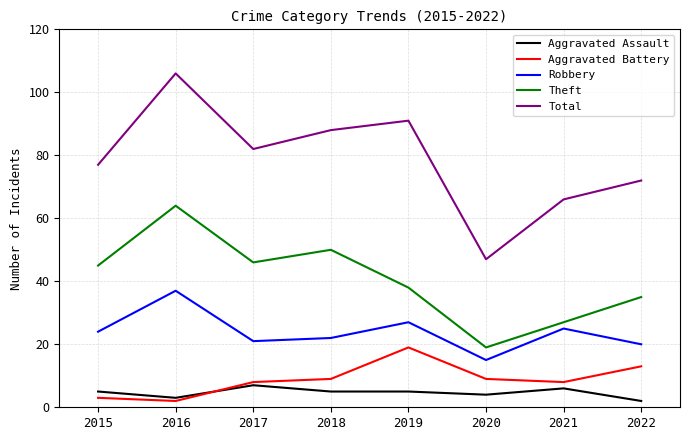

Where is Aggravated Assault nearest to the value 4?

2020